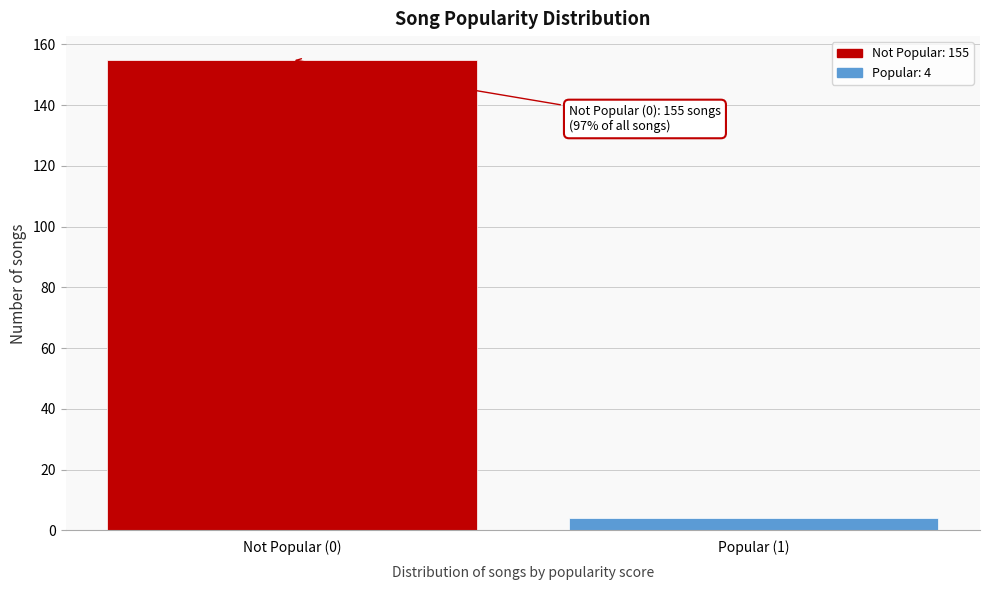

Reading left to right, list all the values displayed in this chart.

Not Popular (0)=155	Popular (1)=4